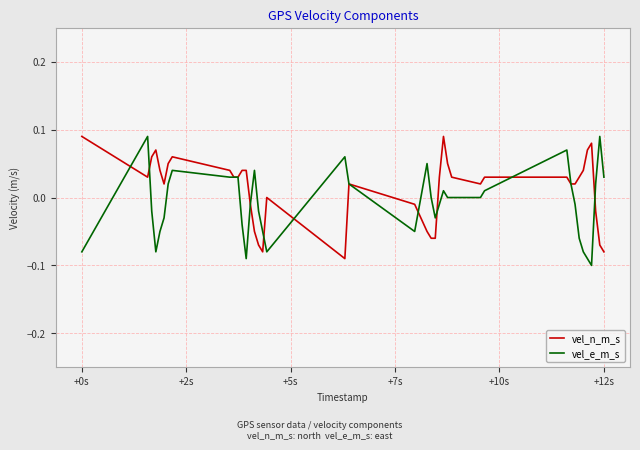

List the series in order of their overall mean, highest first.

vel_n_m_s, vel_e_m_s